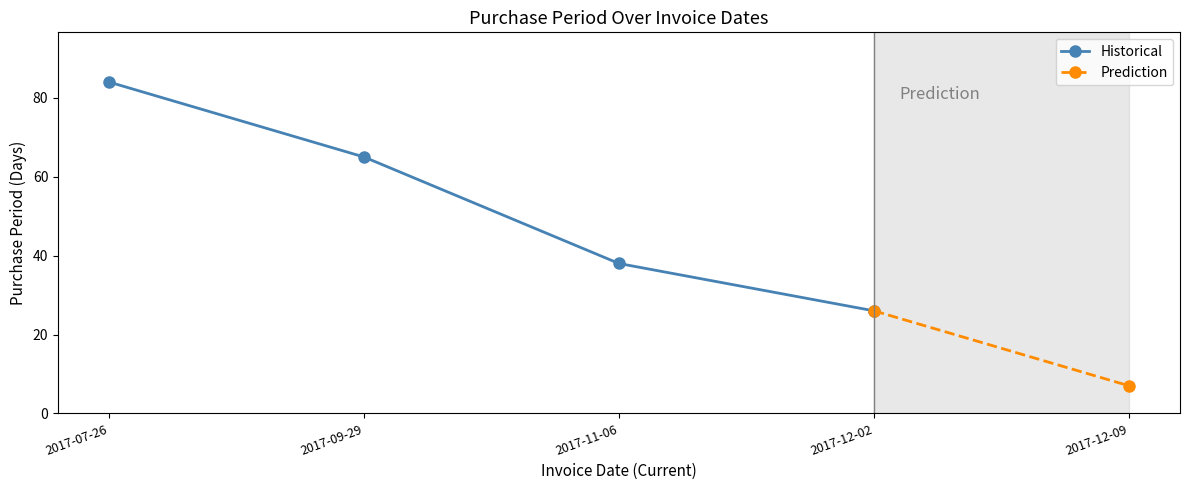

What is the difference between the maximum and minimum values?

77